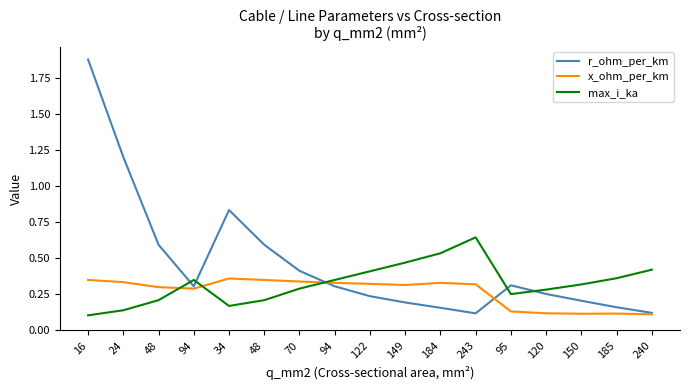

Rank the series by their maximum value, from highest to lowest.

r_ohm_per_km, max_i_ka, x_ohm_per_km